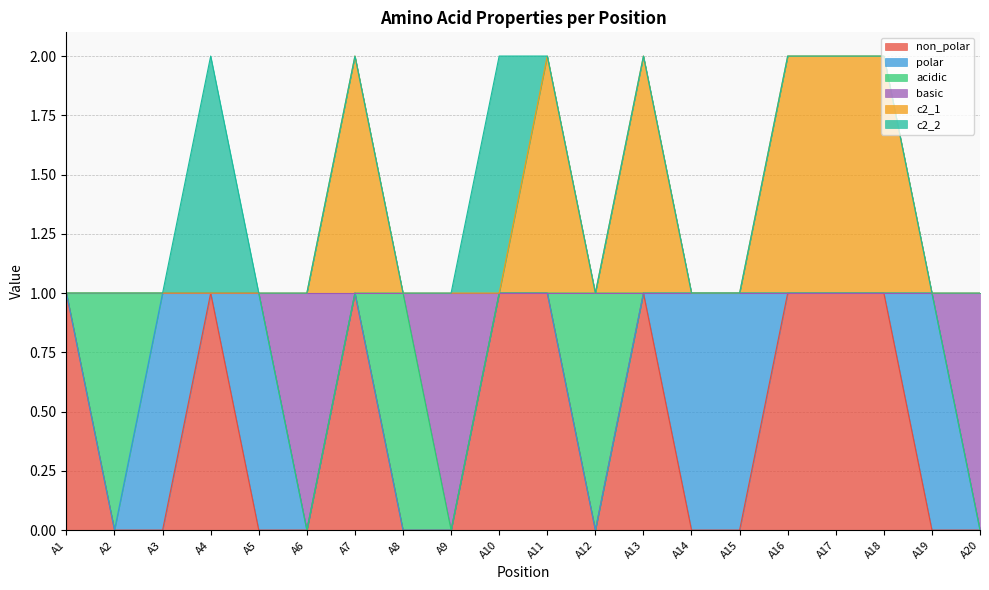

Rank the series at A7 from highest to lowest value.

c2_1, non_polar, basic